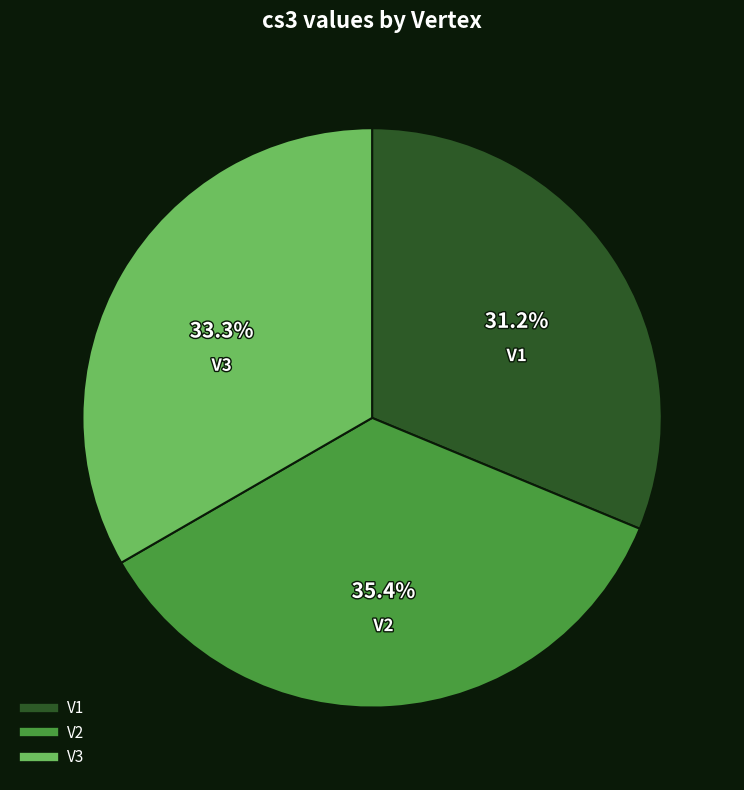

Does V3 account for over 50% of the chart?

No